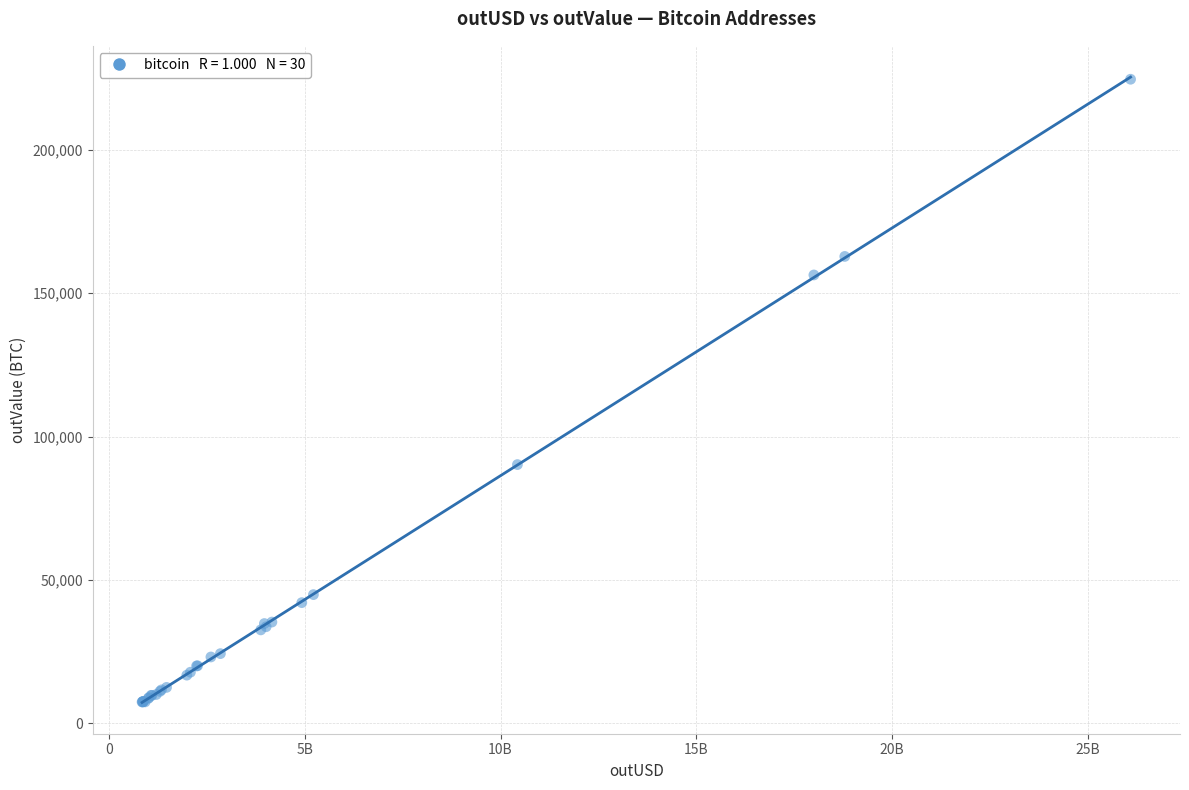

What Y value in the scatter plot is closest to 116020?

90233.2